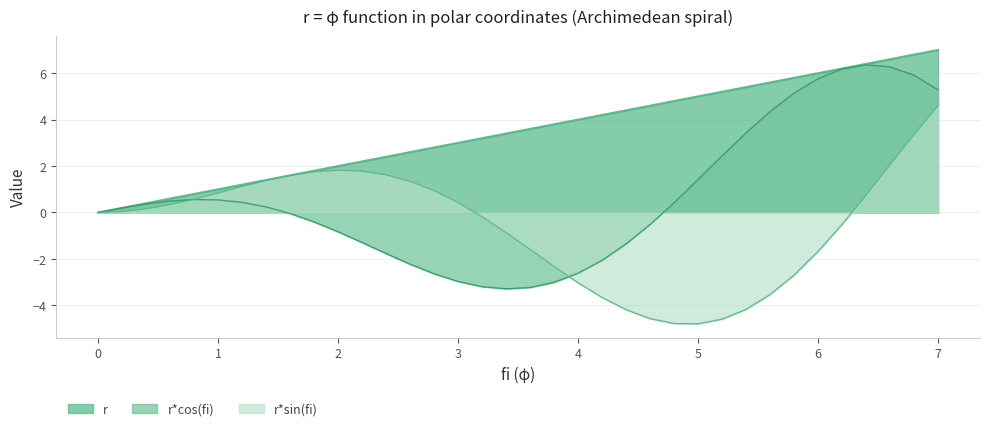

Where is the first local minimum for r*cos(fi)?

3.4